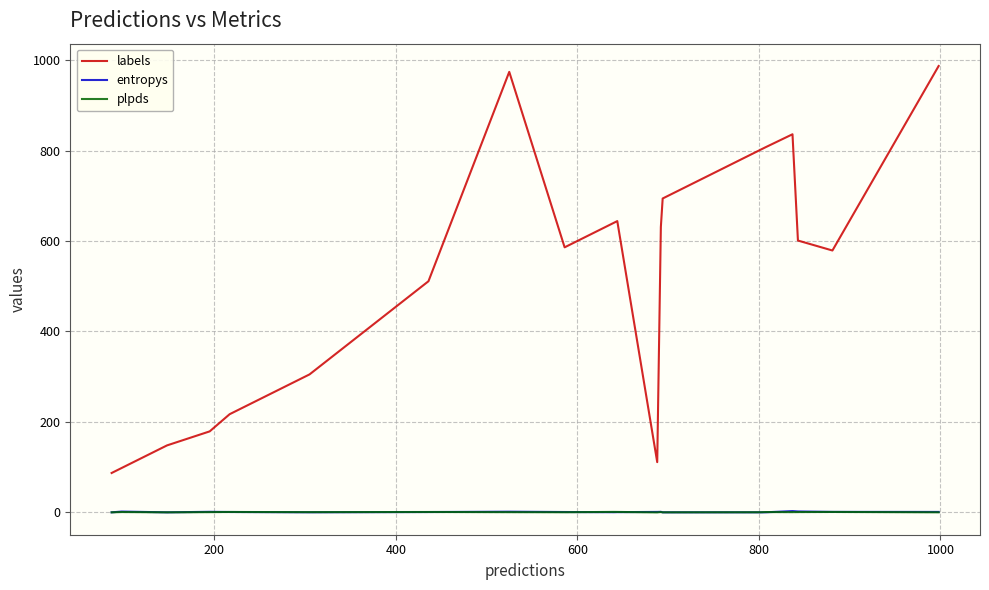

Which series has the widest spread of values?

labels